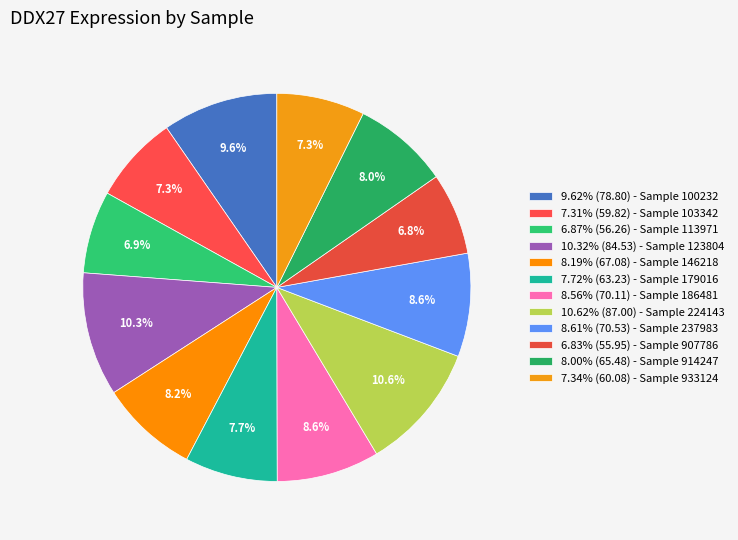

Does any single category account for the majority?

No